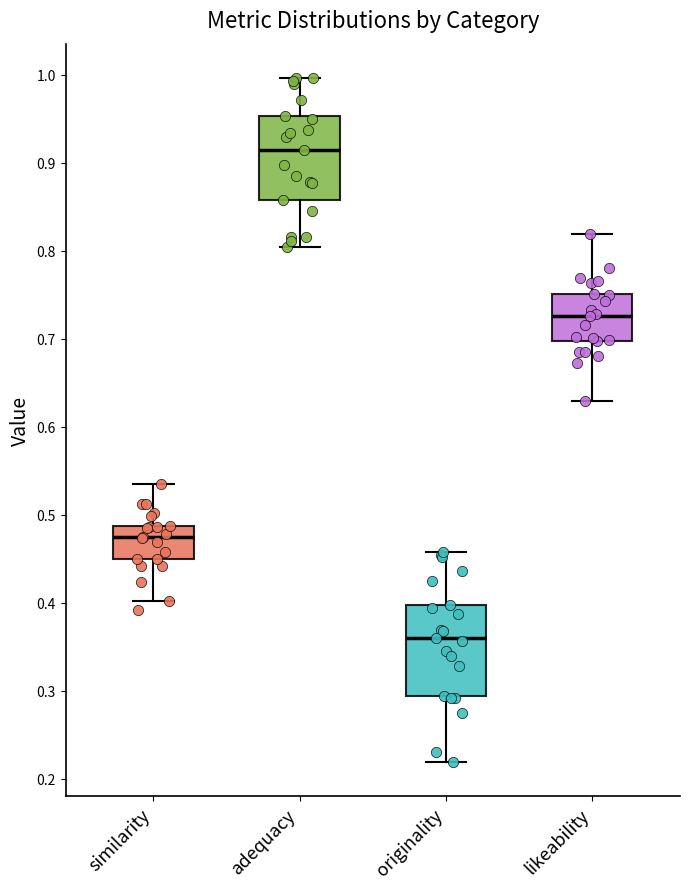

Reading left to right, transcribe this box plot: for each box, give where its median line is, the range the box spans, and where its two whiskers end, as read against the y-axis. The values are not printed on the chart, so give them approximately, as read against the axis.

similarity: median 0.47, box 0.45 to 0.49, whiskers 0.40 to 0.53
adequacy: median 0.91, box 0.86 to 0.95, whiskers 0.80 to 1.00
originality: median 0.36, box 0.29 to 0.40, whiskers 0.22 to 0.46
likeability: median 0.73, box 0.70 to 0.75, whiskers 0.63 to 0.82